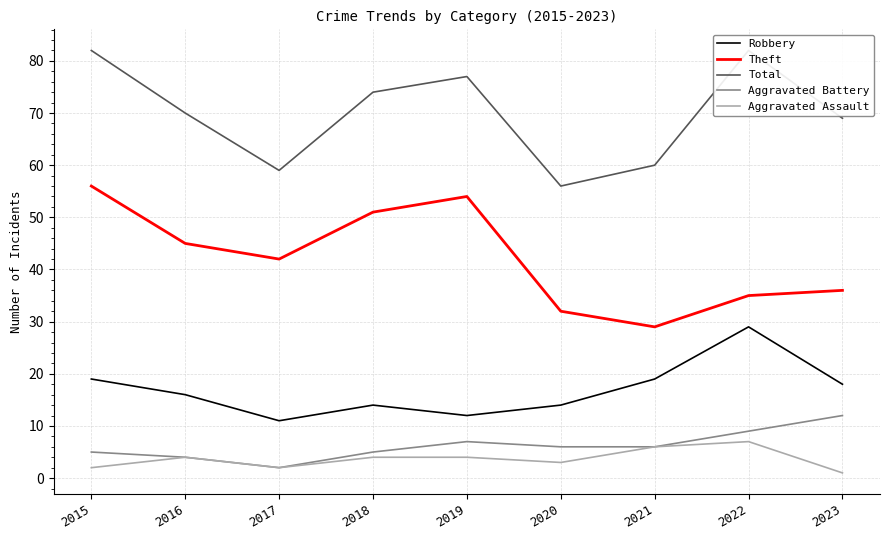

The Aggravated Assault series shows 2 at 2015. True or false?

True